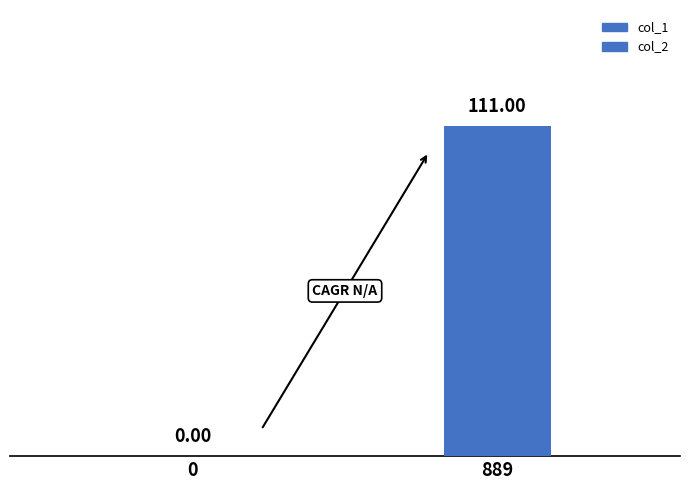

How many distinct data groups are displayed?

1